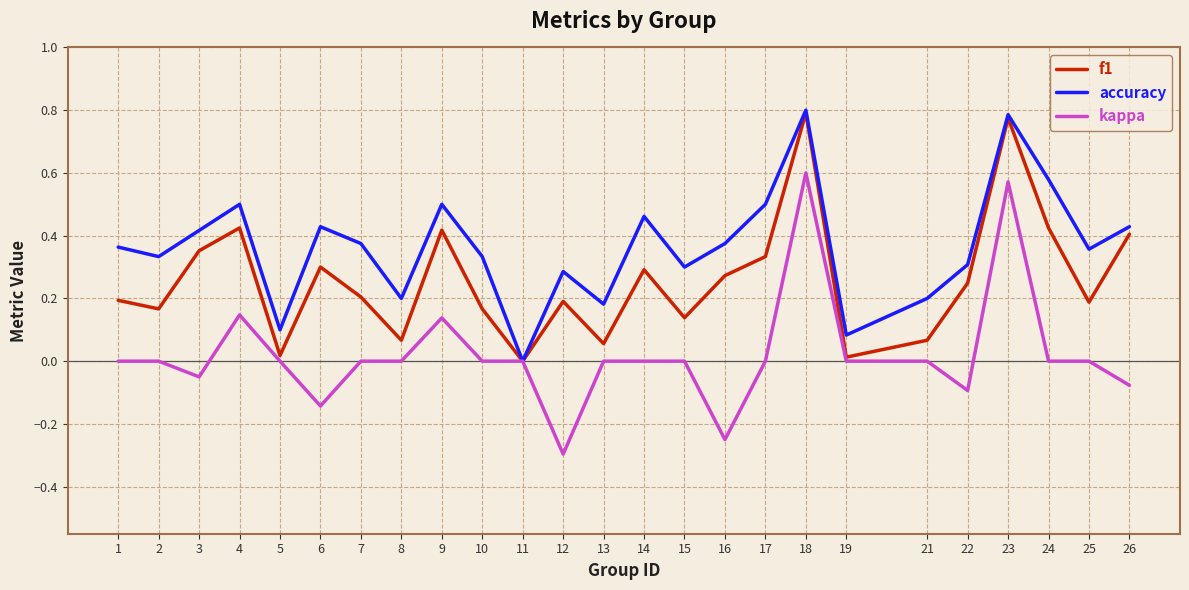

Is the value of accuracy at 15 greater than the value of kappa at 14?

Yes